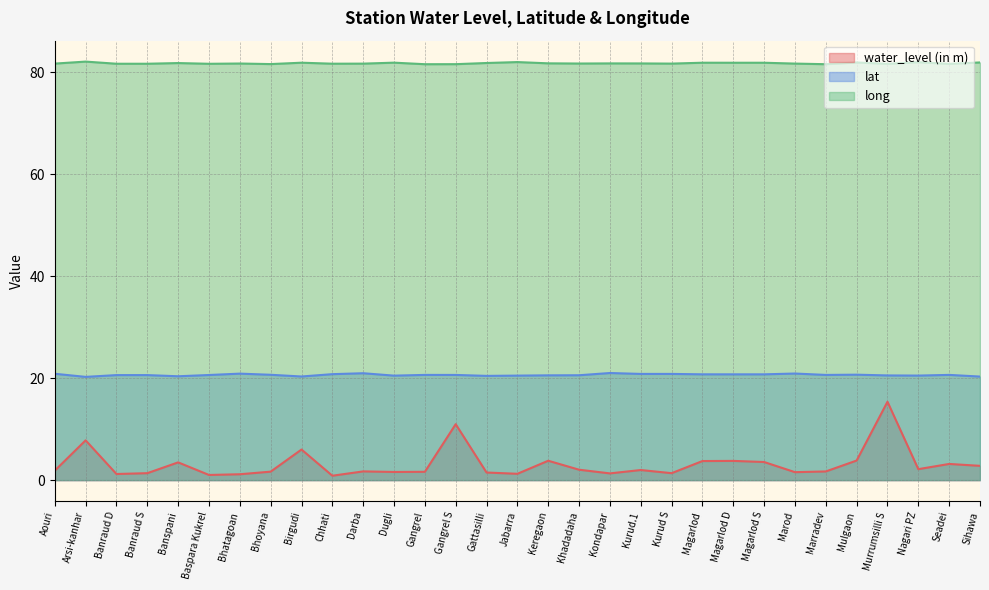

True or false: water_level (in m) has more than 2 interior local peaks.

True